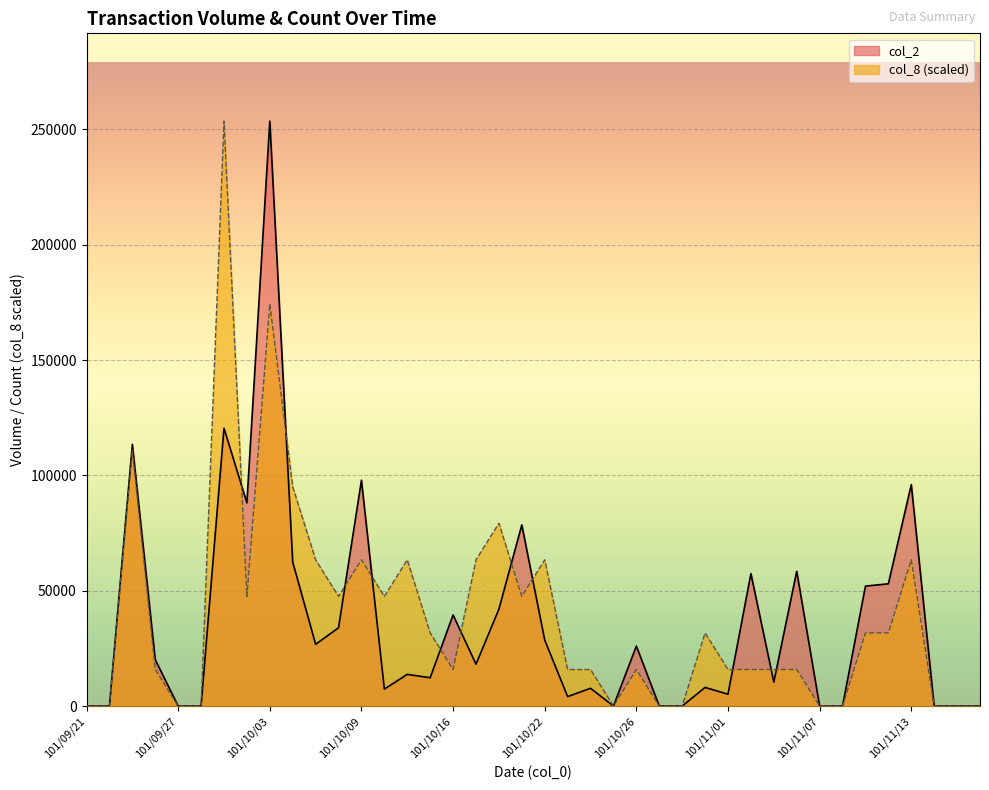

What is the difference between the col_8 values at 101/10/09 and 101/11/02?

47546.2